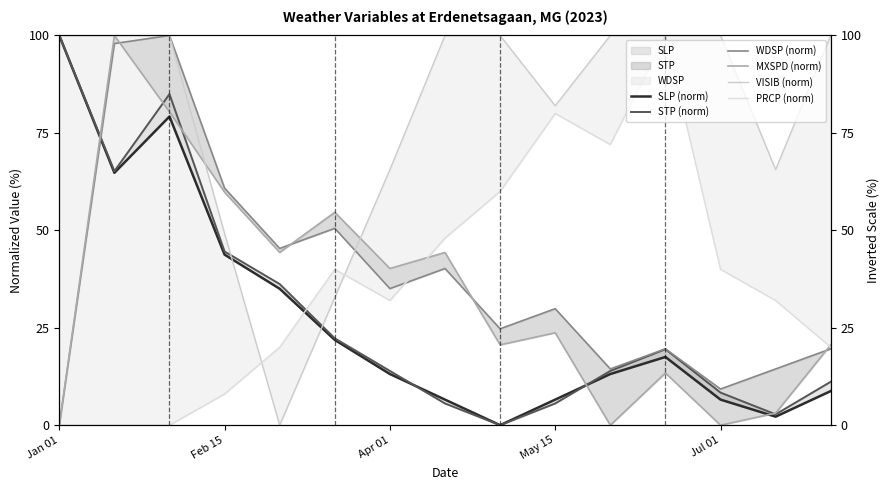

What is the spread (max minus min) of values at 10?

100.0